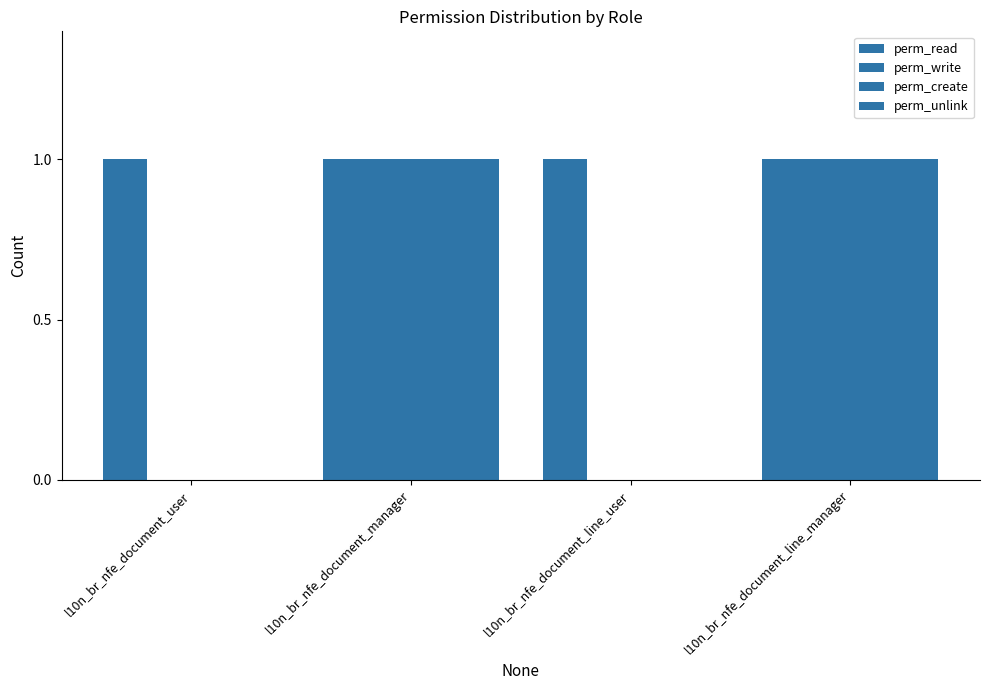

How many categories are shown in the chart?

4